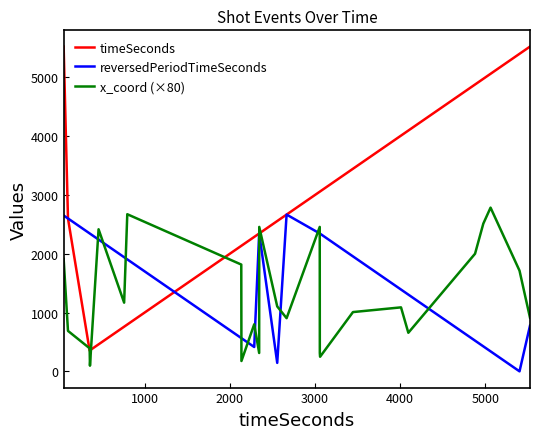

What is the difference between the second highest and minimum values in the timeSeconds series?

5169